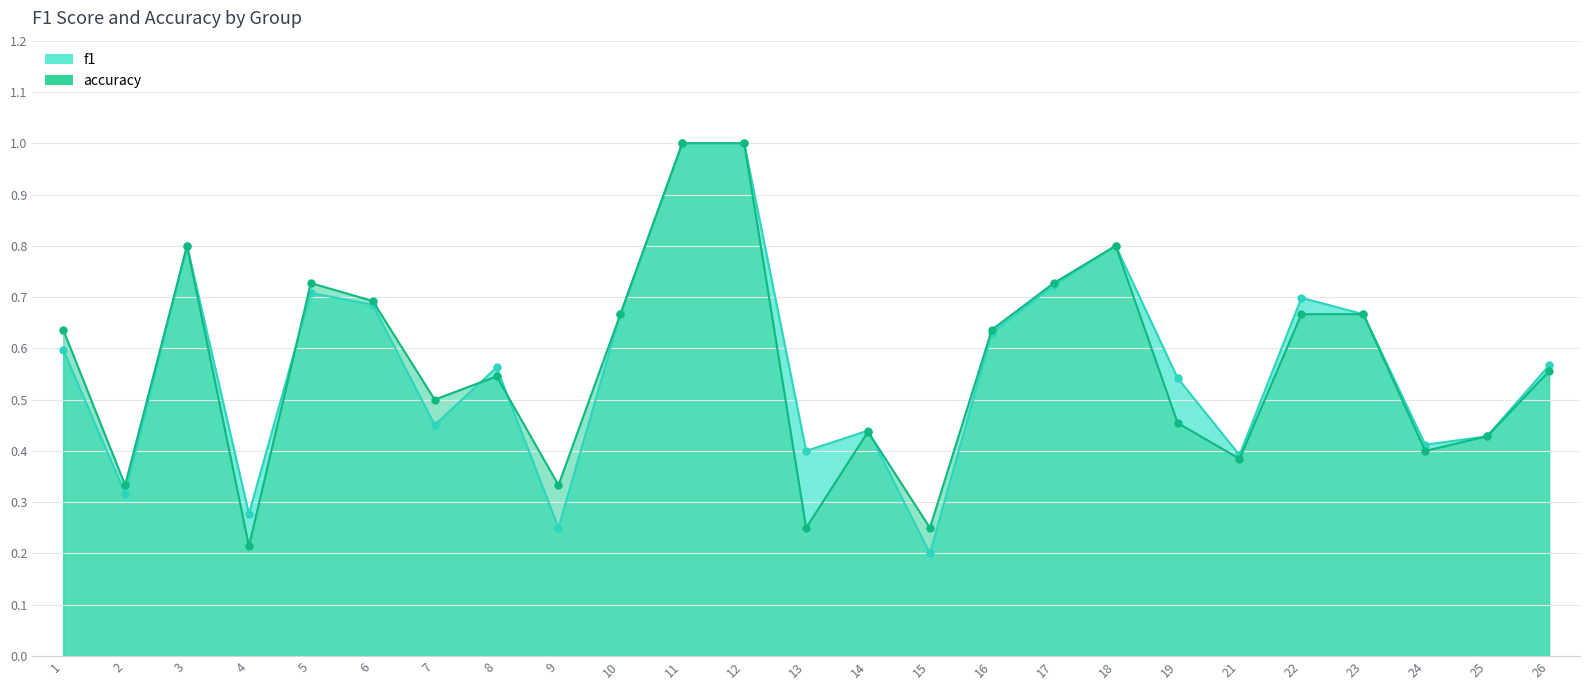

Which series has the largest total across all categories?

f1